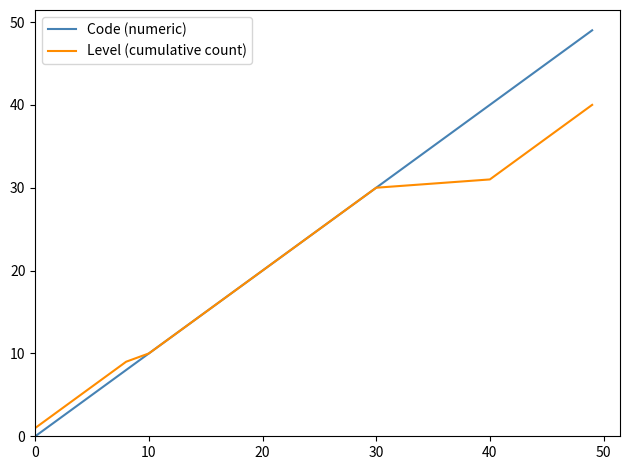

Which series has the largest range (max minus min)?

Code (numeric)